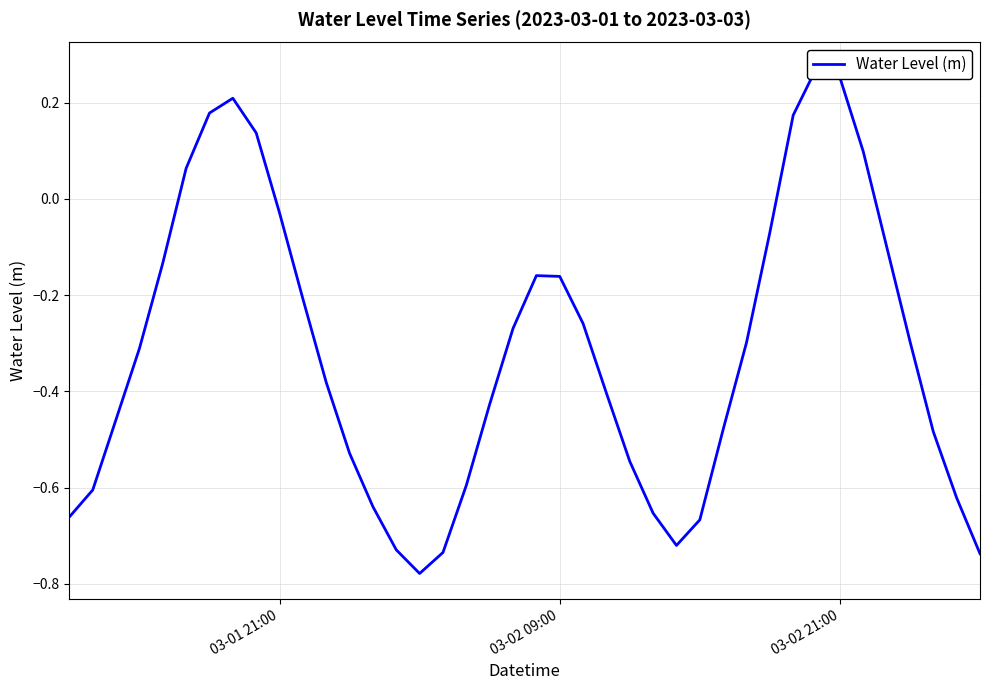

True or false: the data shows -0.2 at 20.

False